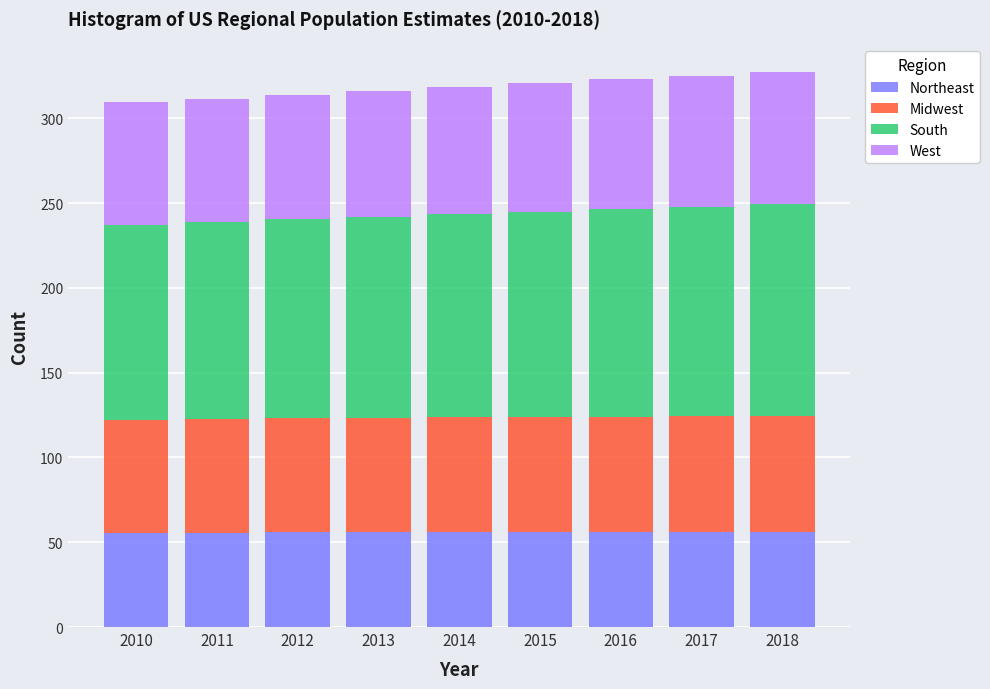

Is it true that Northeast equals 55.6 at 2011?

True